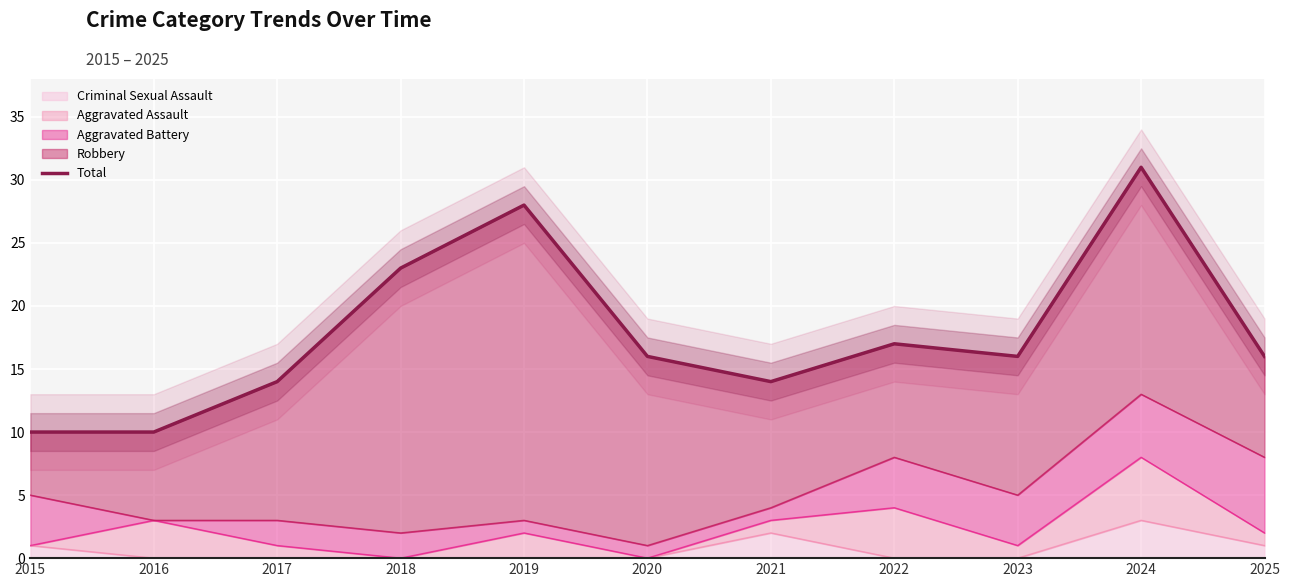

Count the number of categories in the chart.

11